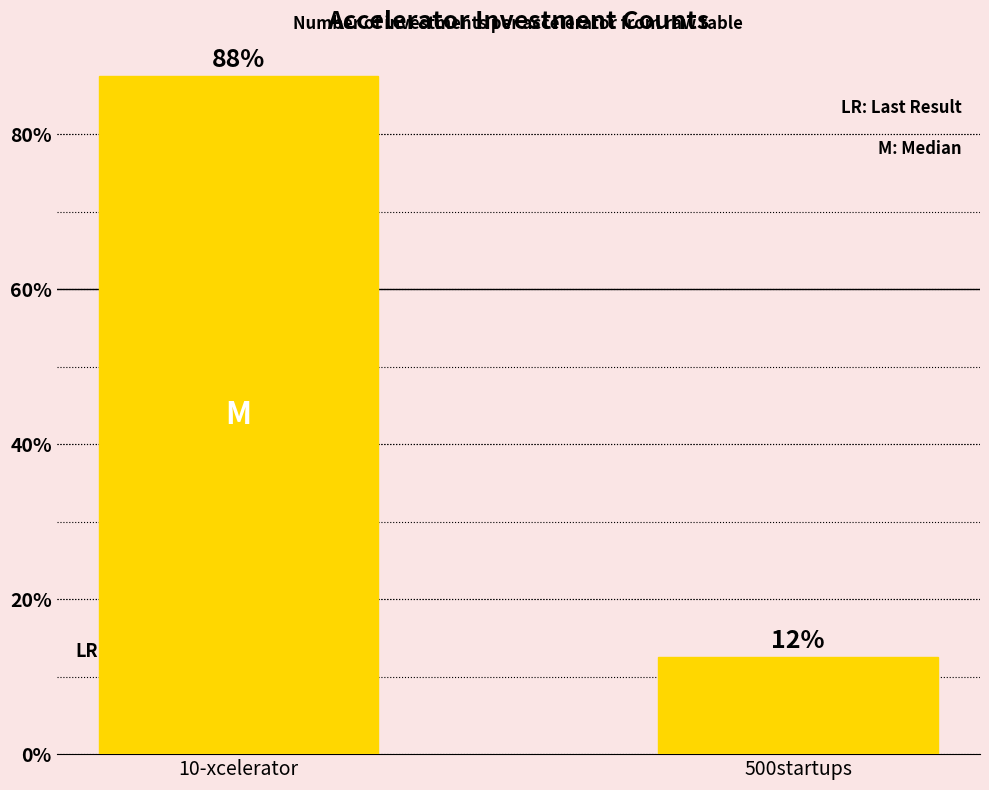

Is it true that the value at 500startups is 12.5?

True